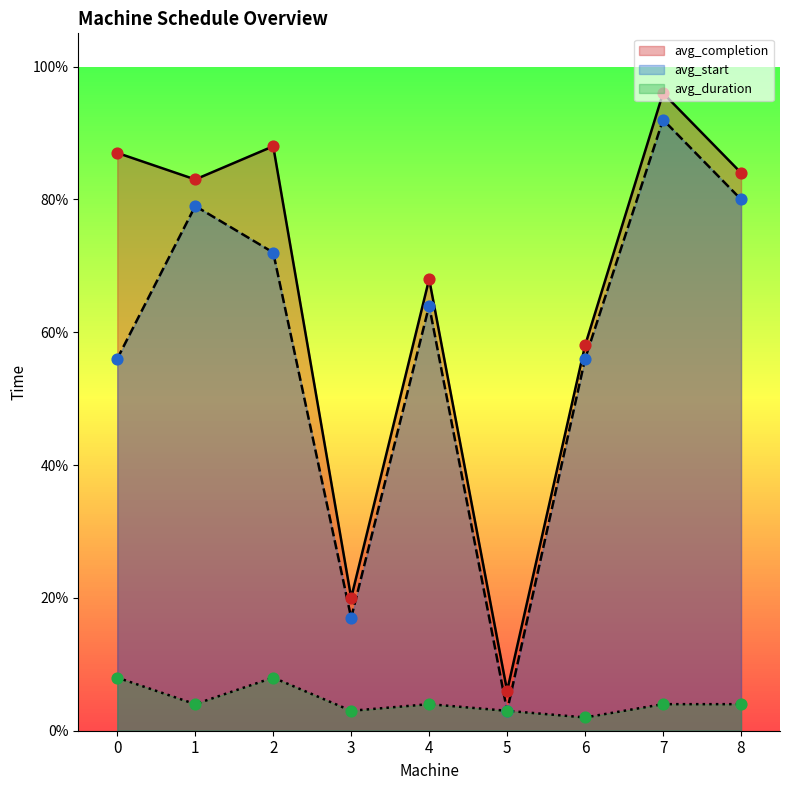

What are all the series names shown in the legend?

avg_completion, avg_start, avg_duration